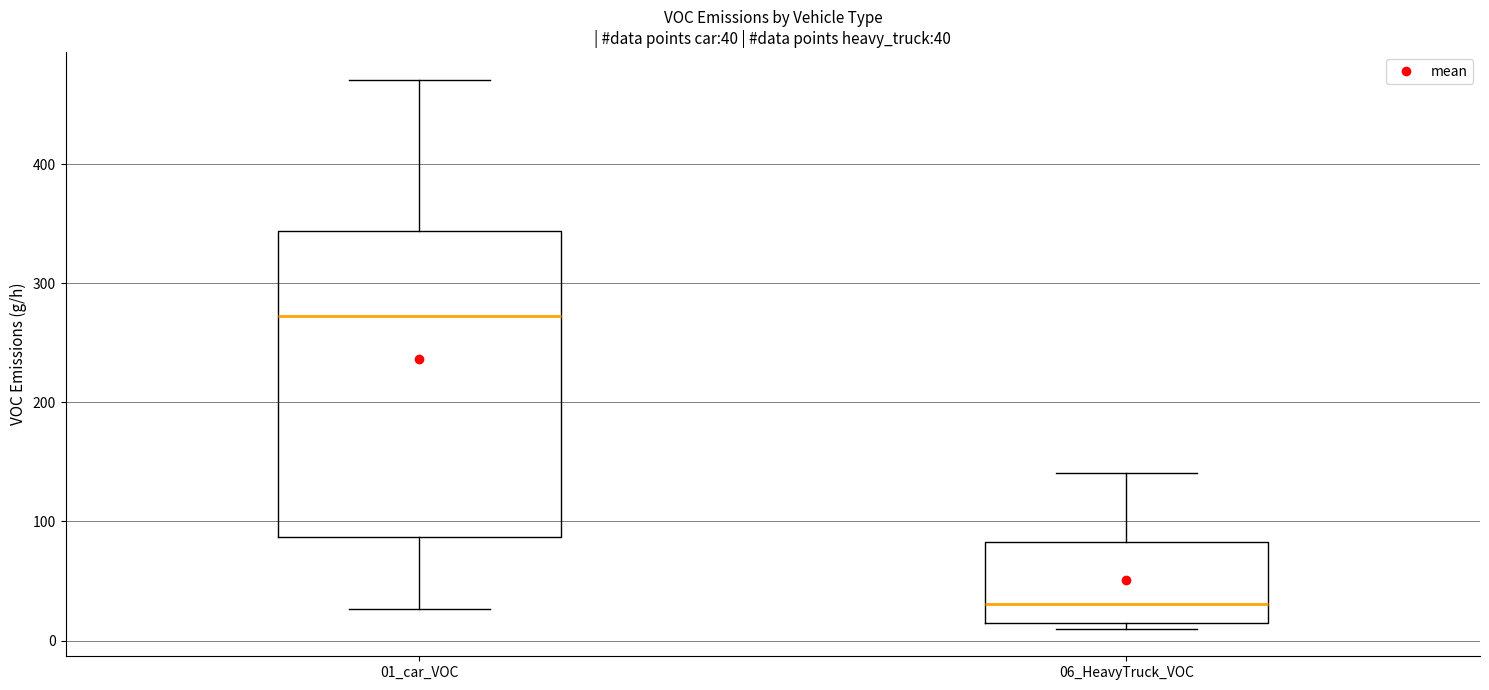

Which box is the tallest, from its lower edge to its upper edge?

01_car_VOC